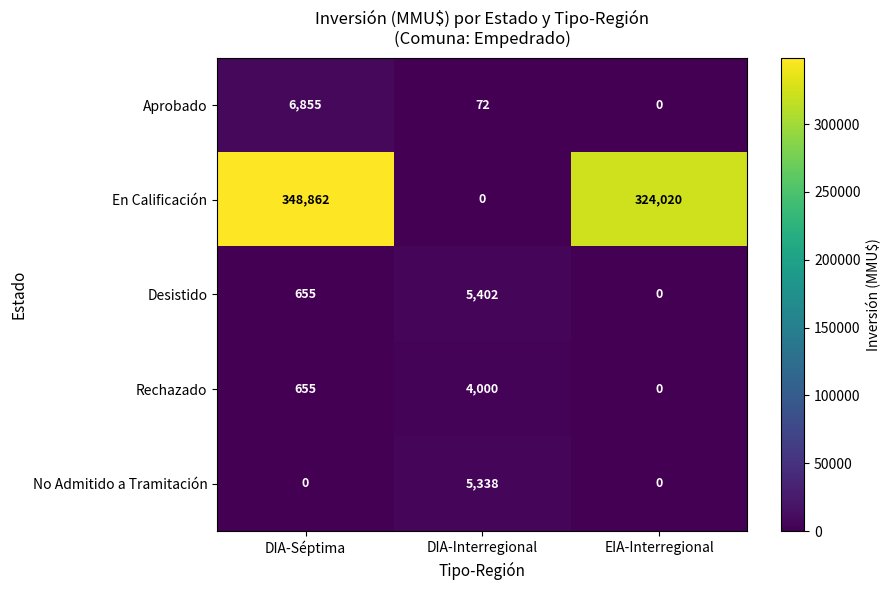

What is the maximum value shown in the chart?

348862